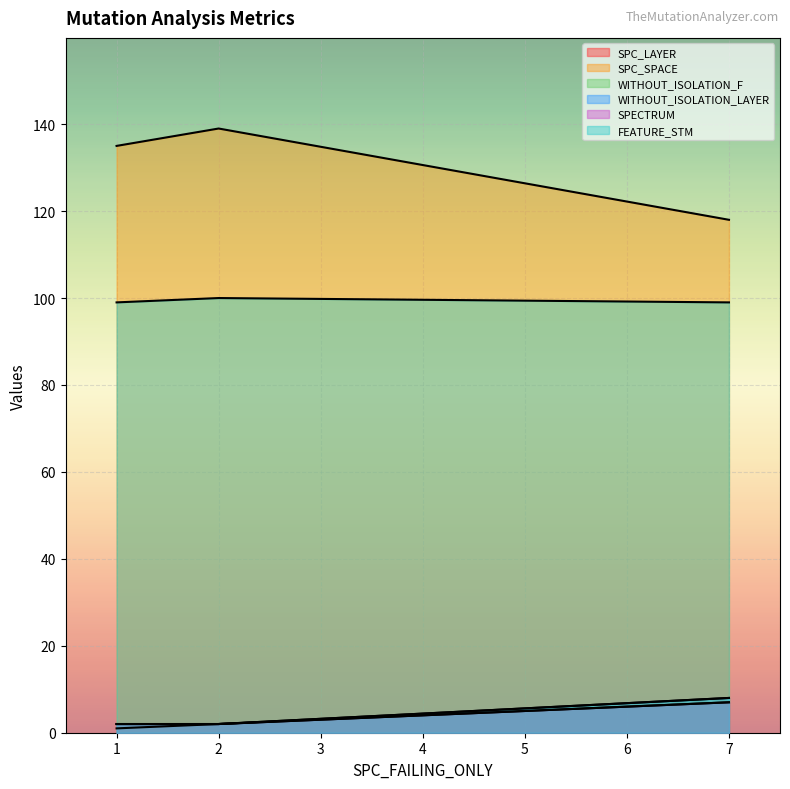

What is the maximum value for FEATURE_STM?

100